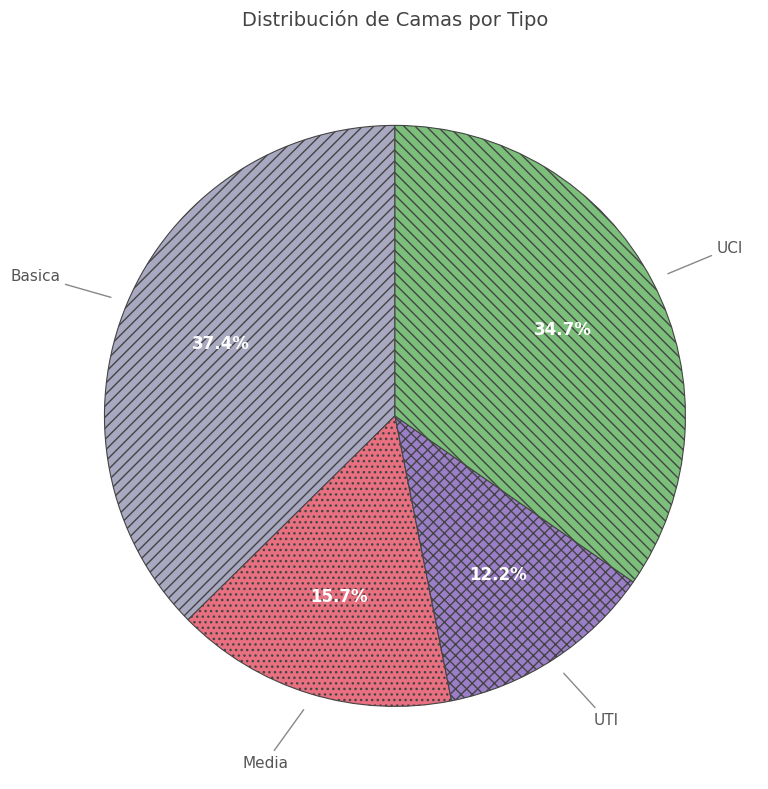

Is there a majority slice in this chart?

No